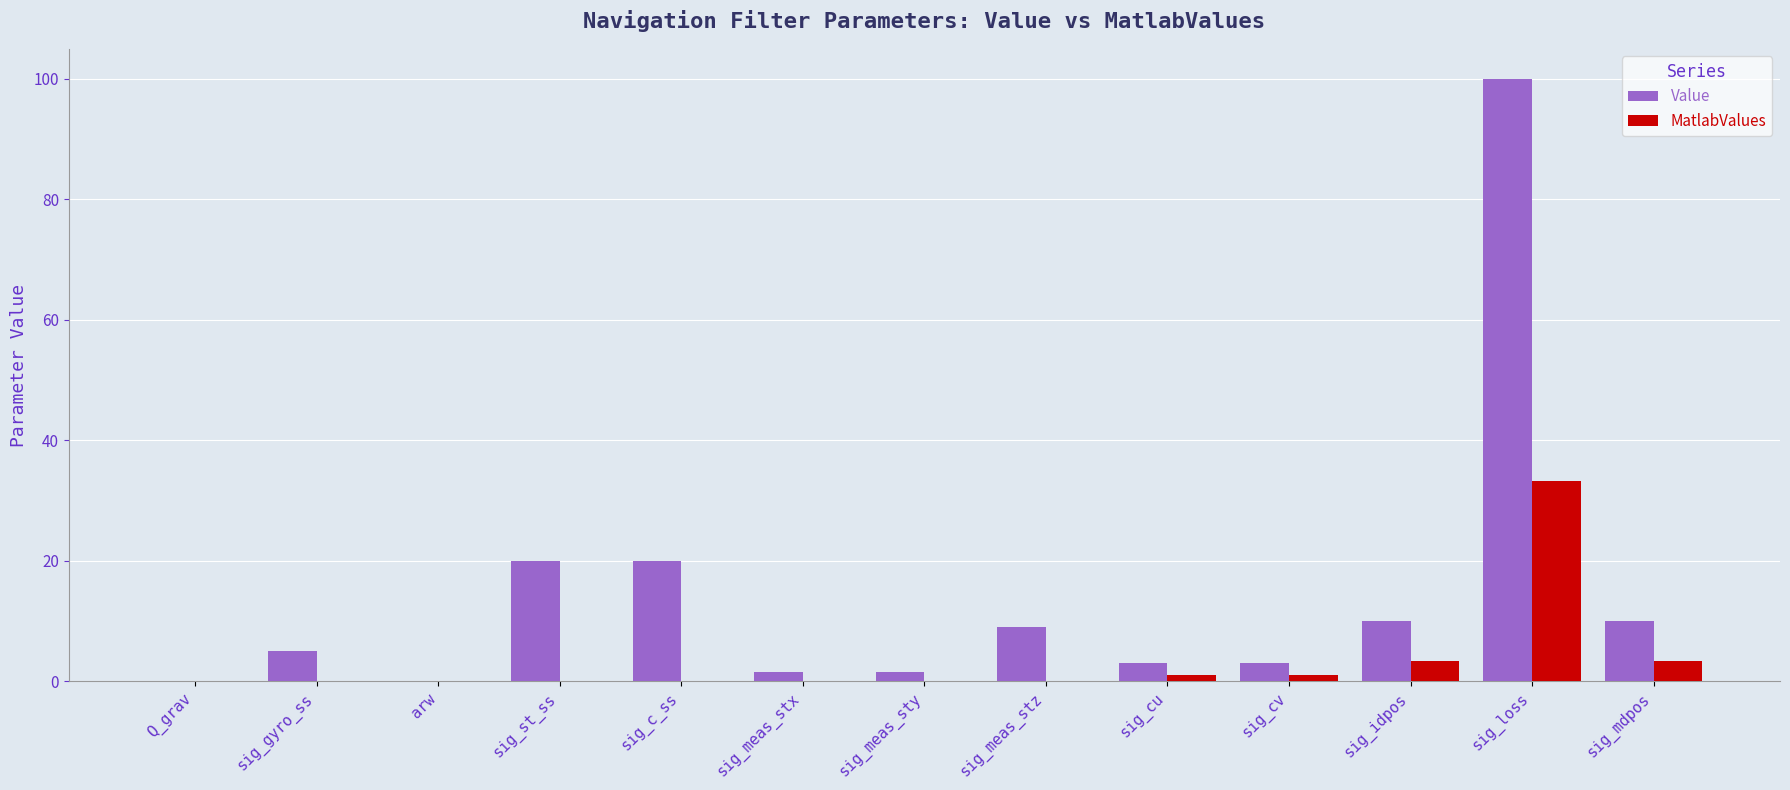

Which series has the largest total across all categories?

Value